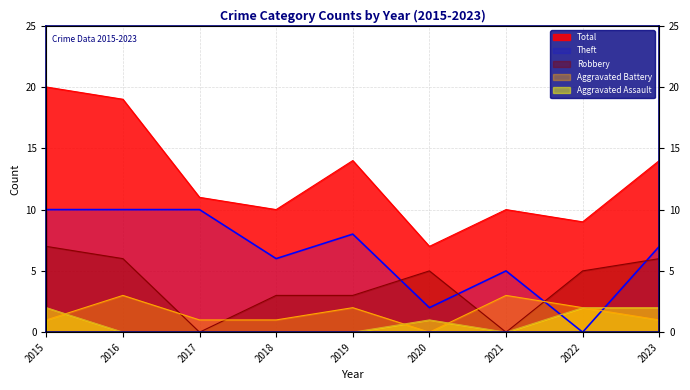

What is the sum of all Theft values?

58